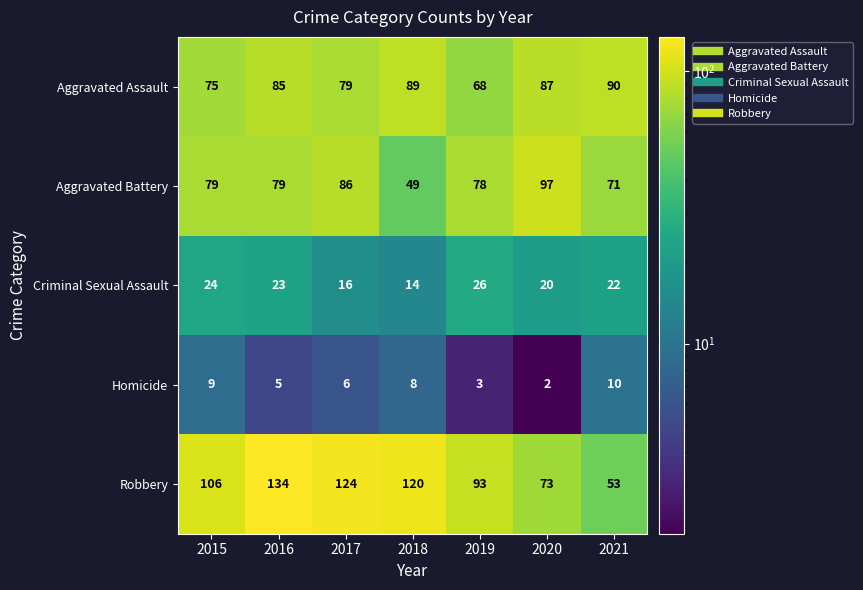

Is the value of Homicide at 2019 greater than the value of Aggravated Battery at 2015?

No